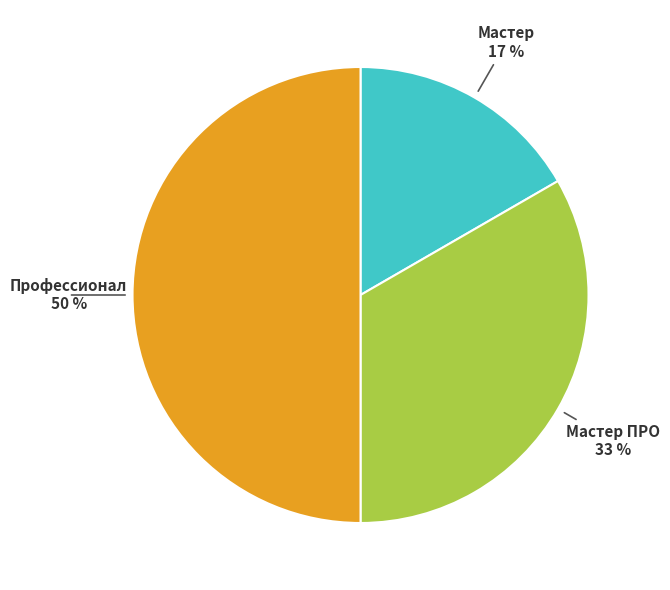

To the nearest percent, what portion does Мастер represent?

17%